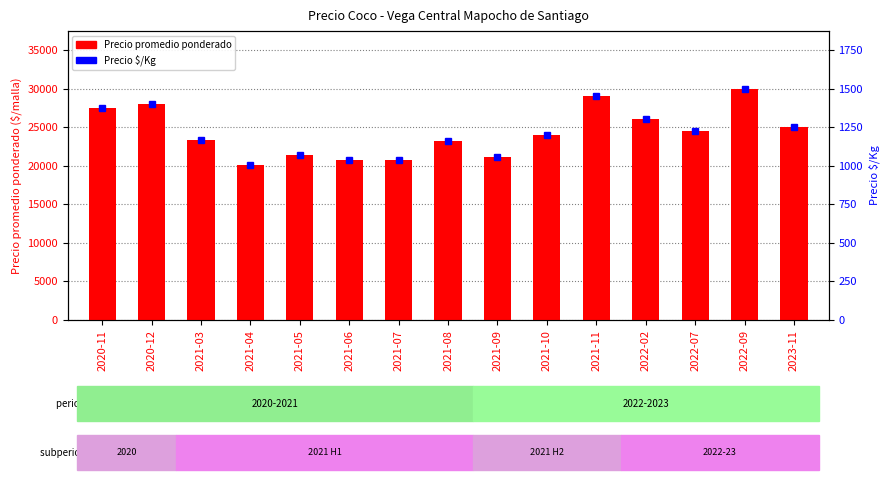

What is the value of the Precio promedio ponderado bar at the 4th from the left?

20100